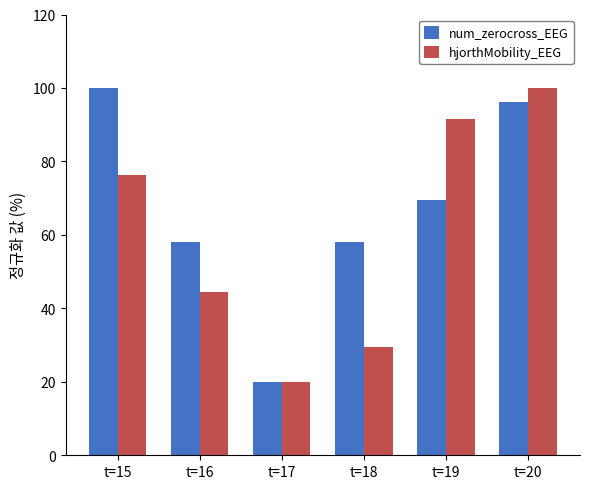

At t=15, list the series in order from largest to smallest.

num_zerocross_EEG, hjorthMobility_EEG